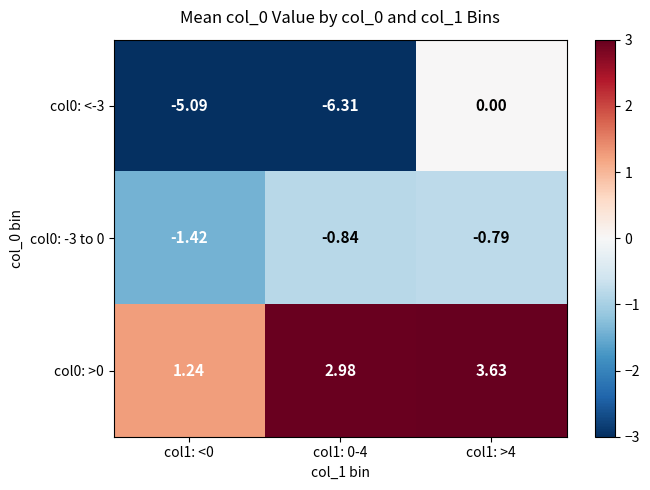

Is the value of col0: <-3 at col1: 0-4 greater than the value of col0: >0 at col1: <0?

No